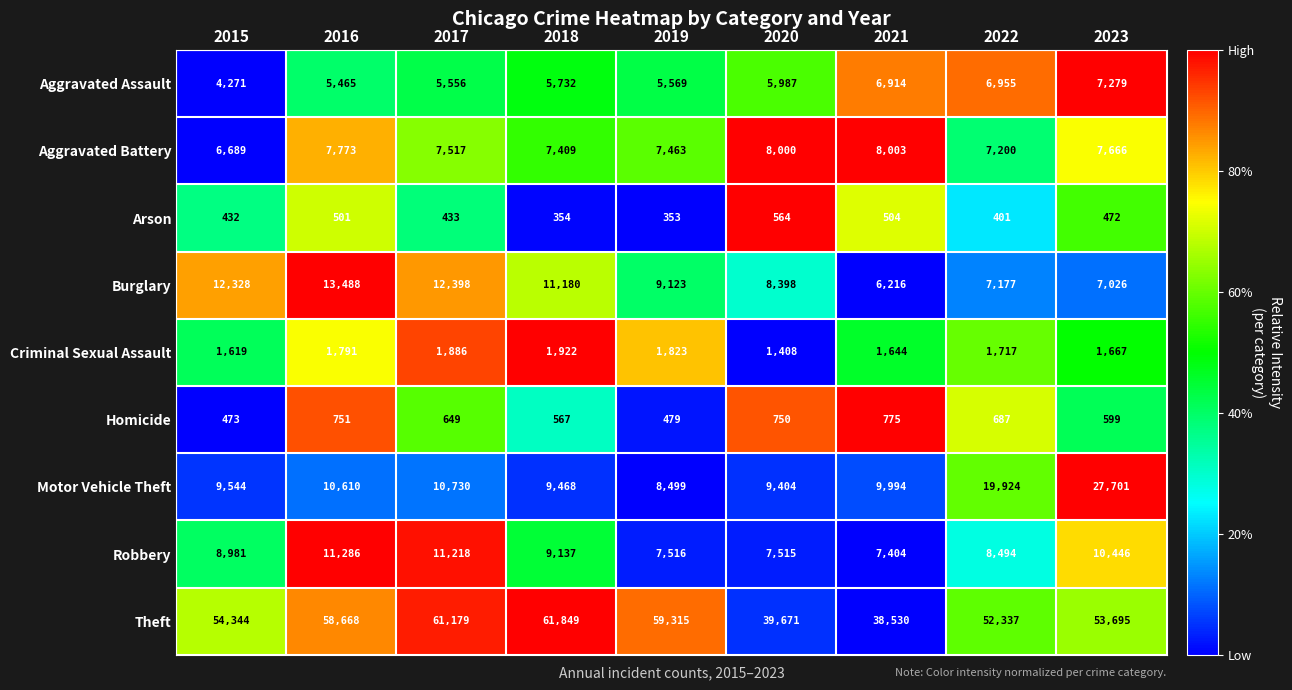

What is the difference between the Homicide values at 2021 and 2015?

302